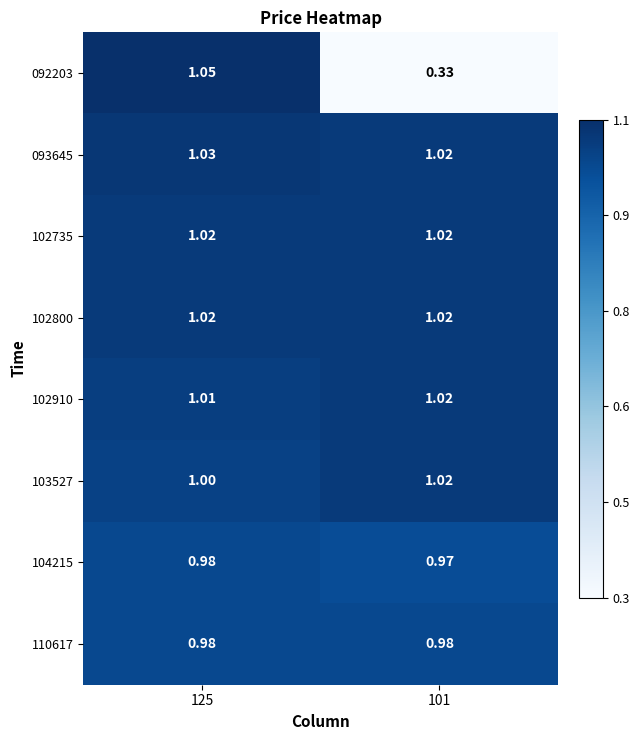

At how many categories does at least one series exceed 0?

2